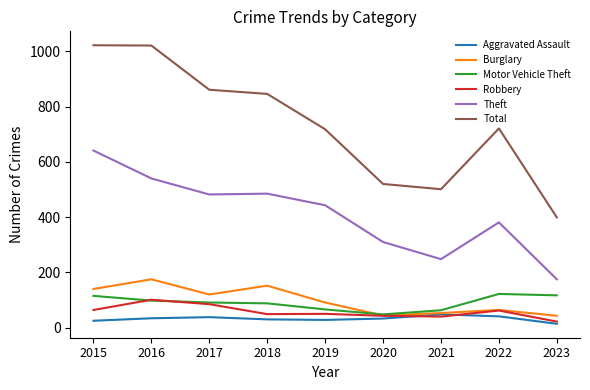

What is the highest value of the Total series?

1022